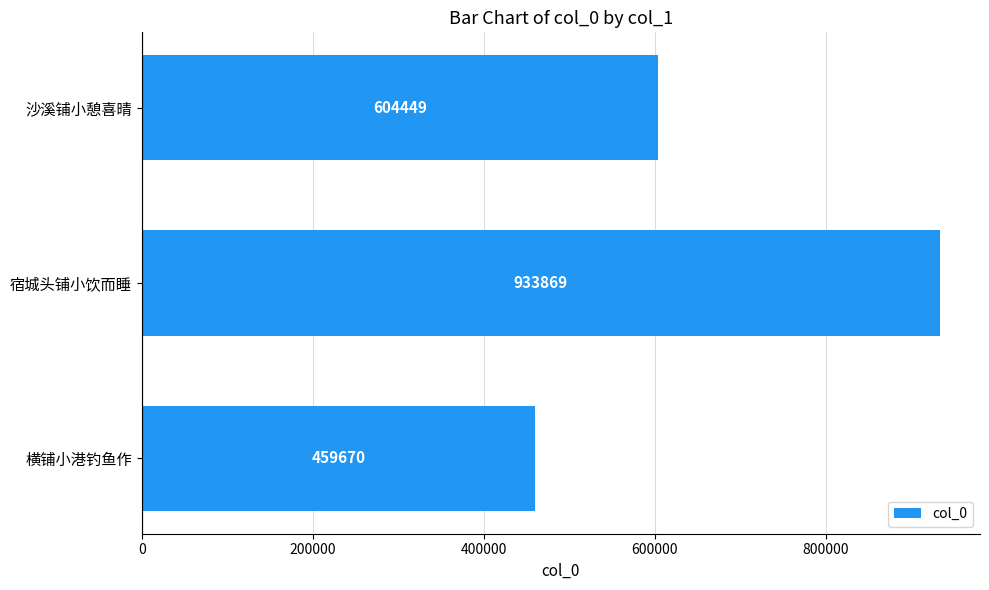

The chart shows a value of 459670 at 横铺小港钓鱼作. True or false?

True